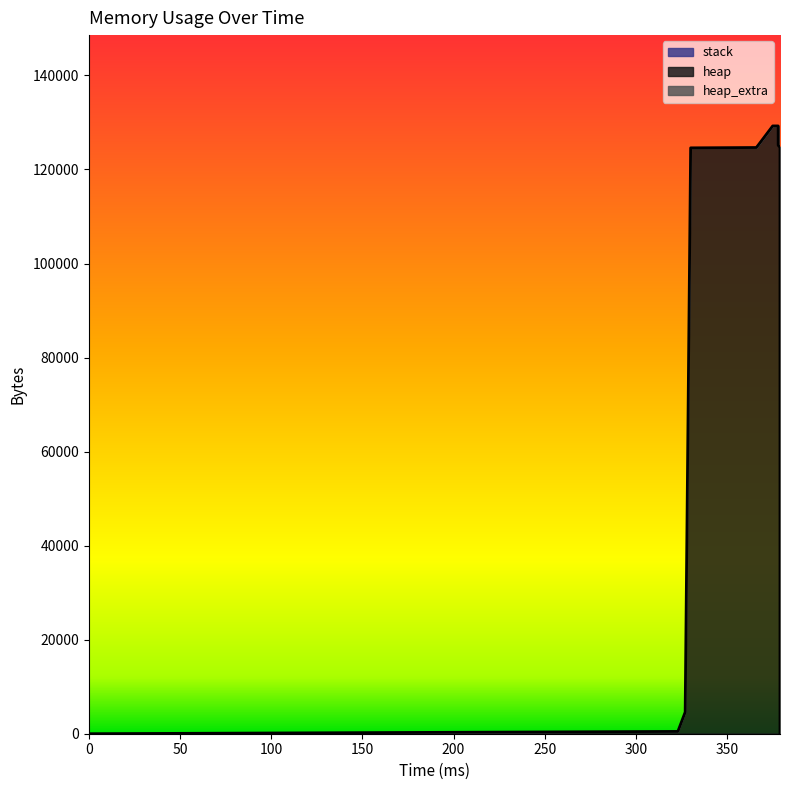

What is the value of the heap point at the 5th from the left?

124630